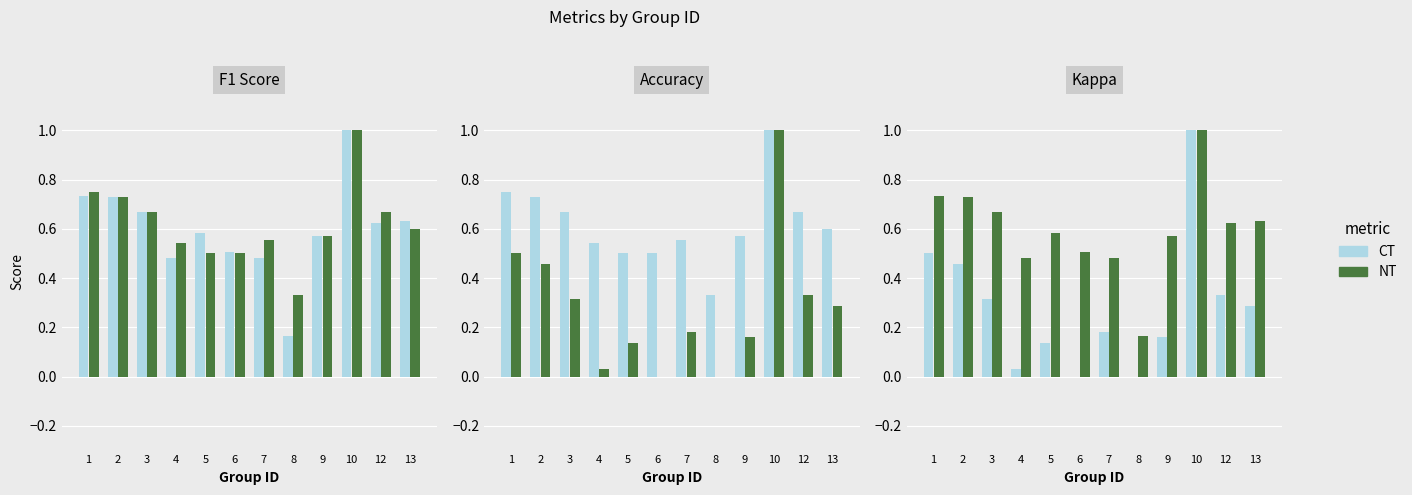

Reading right to left, extract all data points from this chart.

f1: 13=0.6	12=0.6	10=1.0	9=0.6	8=0.2	7=0.5	6=0.5	5=0.6	4=0.5	3=0.7	2=0.7	1=0.7
accuracy: 13=0.6	12=0.7	10=1.0	9=0.6	8=0.3	7=0.6	6=0.5	5=0.5	4=0.5	3=0.7	2=0.7	1=0.8
kappa: 13=0.3	12=0.3	10=1.0	9=0.2	8=0.0	7=0.2	6=0.0	5=0.1	4=0.0	3=0.3	2=0.5	1=0.5